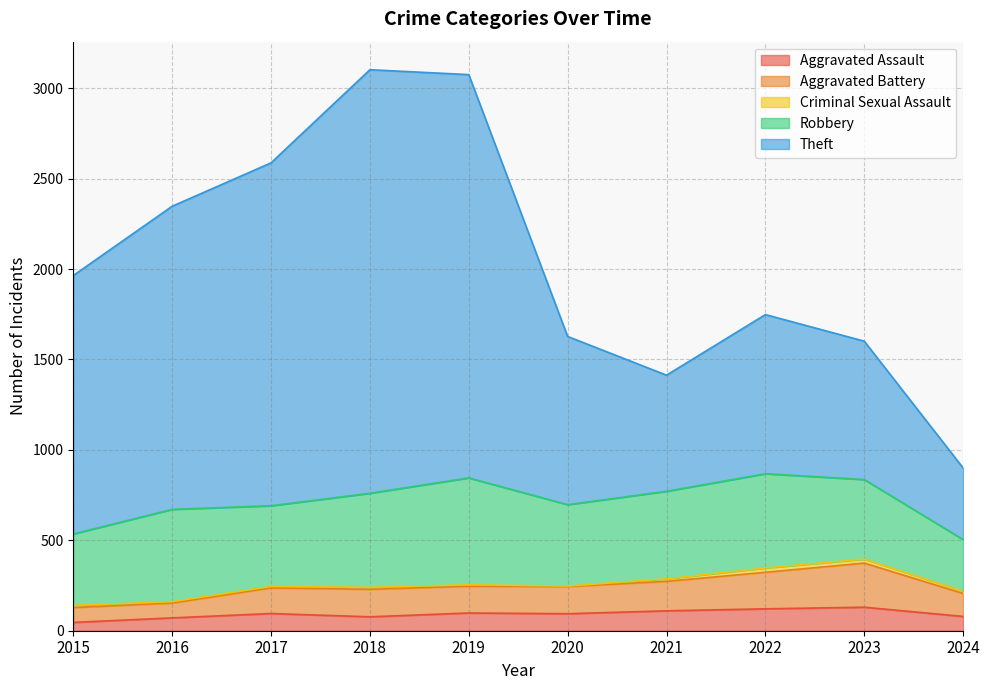

True or false: Aggravated Assault and Theft cross at least once.

False